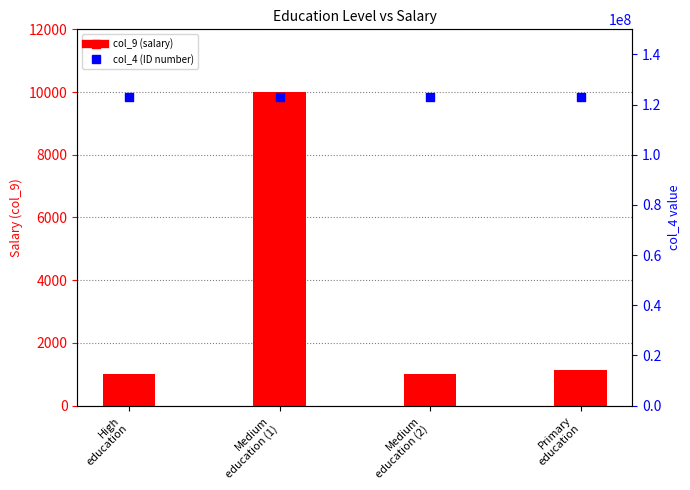

Which series has the largest total across all categories?

col_4 (ID number)